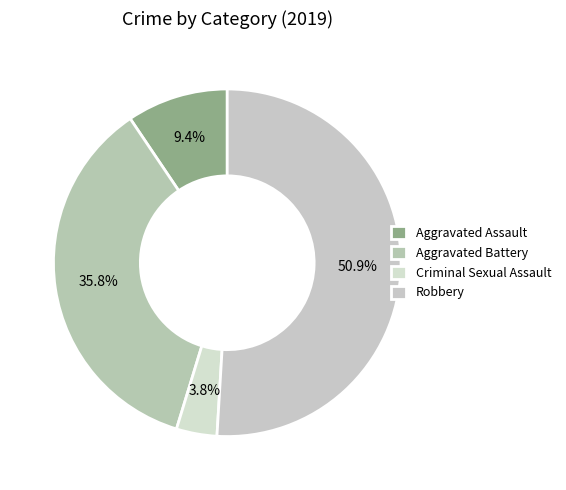

Does Criminal Sexual Assault account for over 50% of the chart?

No